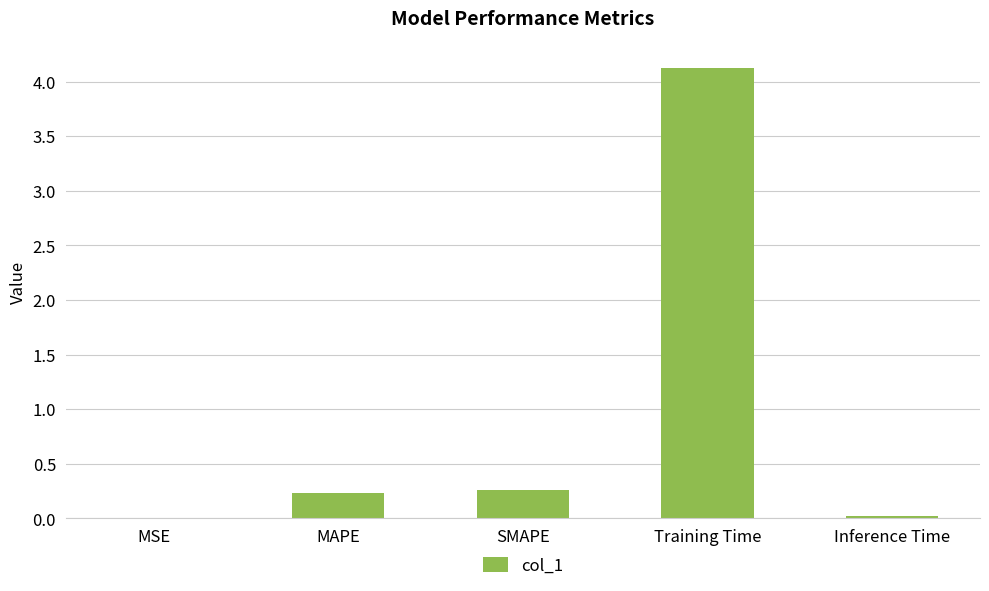

What is the average value?

0.9